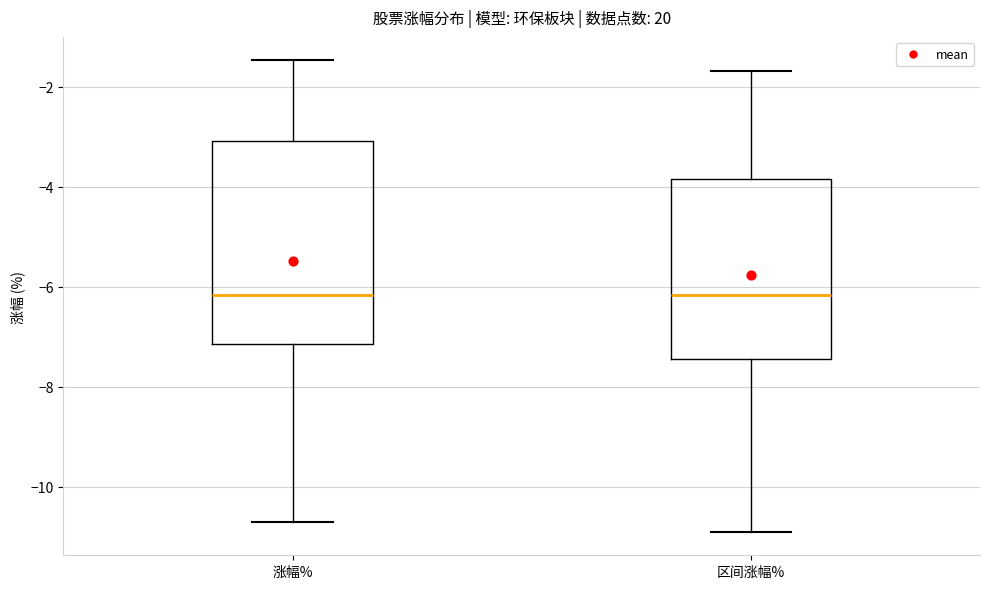

Reading left to right, transcribe this box plot: for each box, give where its median line is, the range the box spans, and where its two whiskers end, as read against the y-axis. The values are not printed on the chart, so give them approximately, as read against the axis.

涨幅%: median -6.2, box -7.2 to -3.0, whiskers -10.8 to -1.4
区间涨幅%: median -6.2, box -7.4 to -3.8, whiskers -10.8 to -1.6